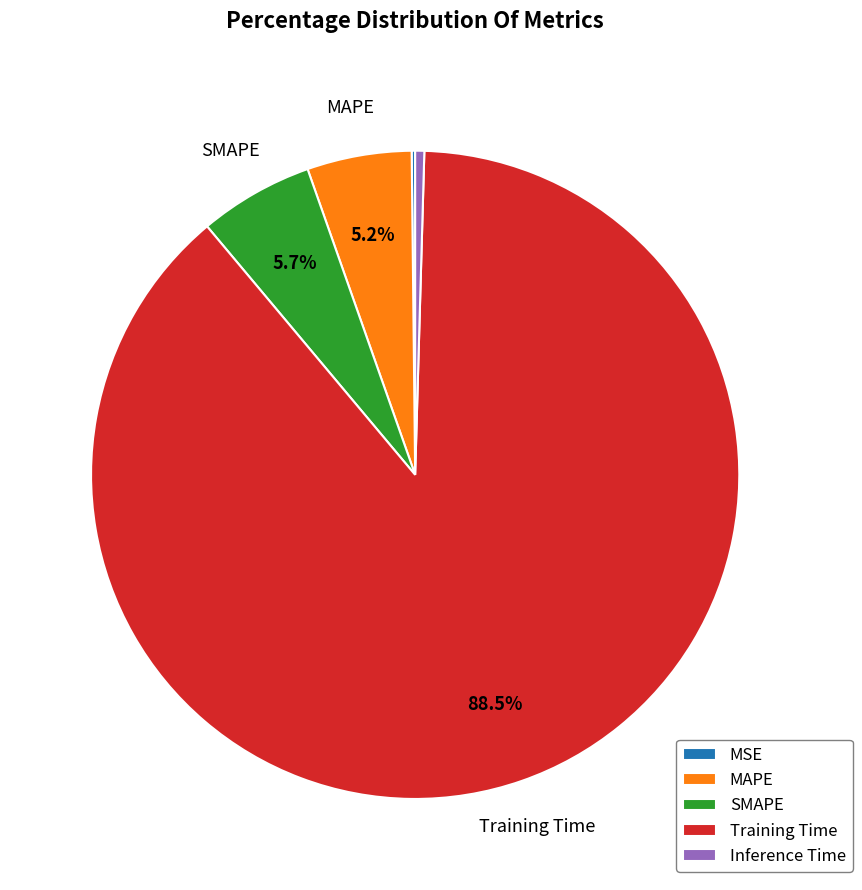

Do SMAPE and Training Time together represent more than half of the pie?

Yes